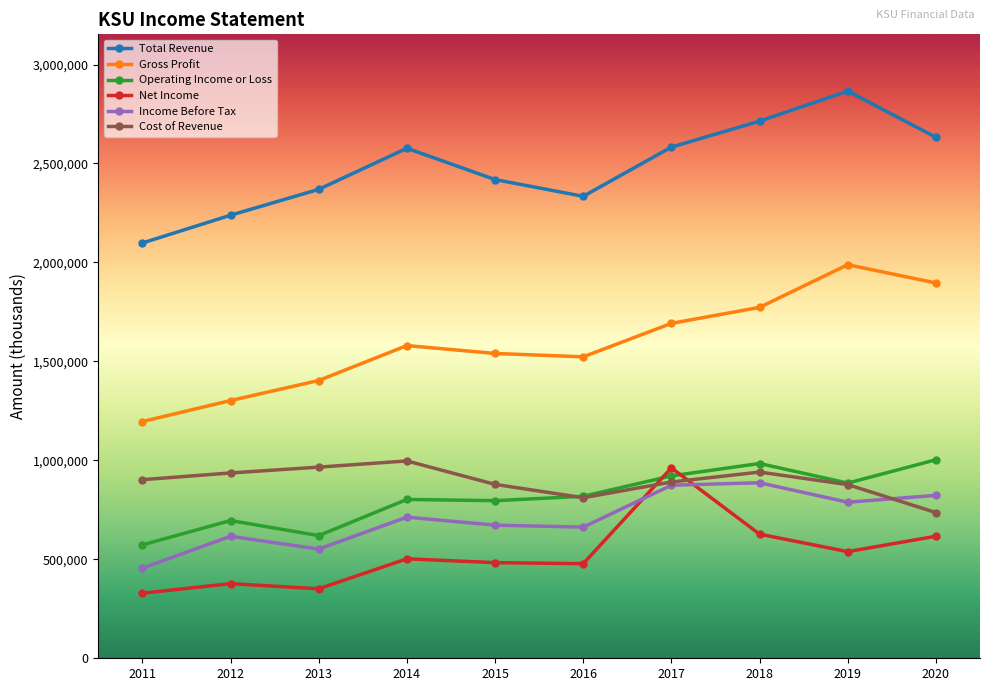

At 2011, list the series in order from largest to smallest.

Total Revenue, Gross Profit, Cost of Revenue, Operating Income or Loss, Income Before Tax, Net Income